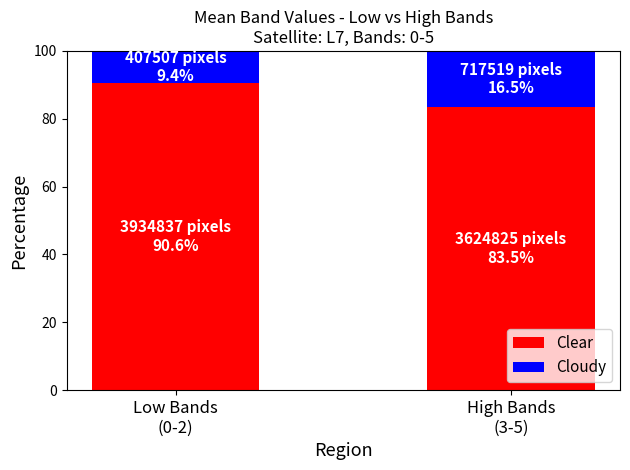

What is the minimum value for Clear?

83.5